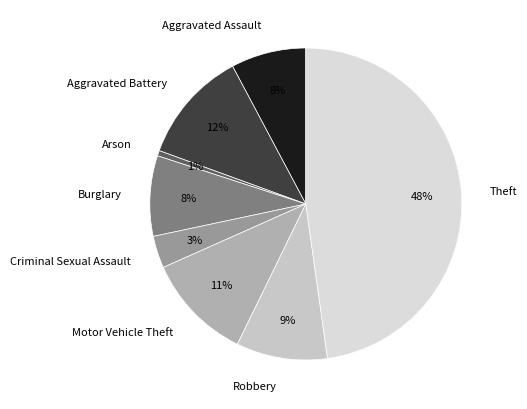

To the nearest percent, what portion does Criminal Sexual Assault represent?

3%